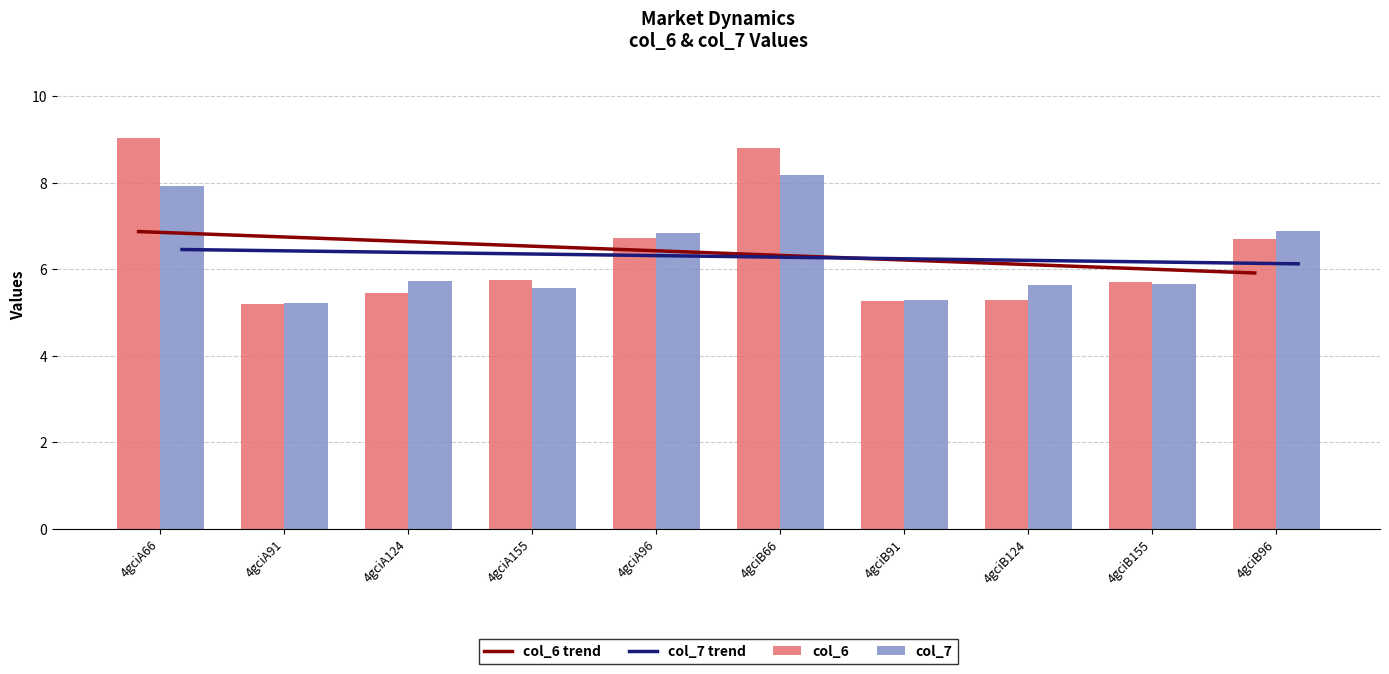

What is the difference between the maximum and second lowest values in the col_7 series?

2.9